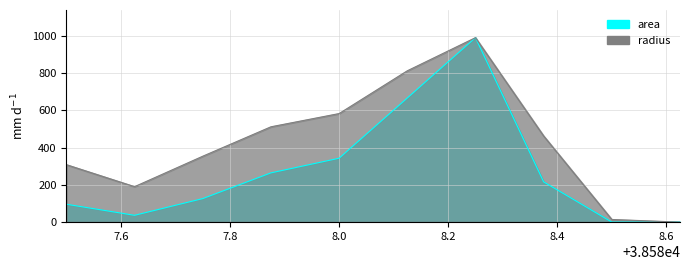

True or false: area and radius intersect in this chart.

False